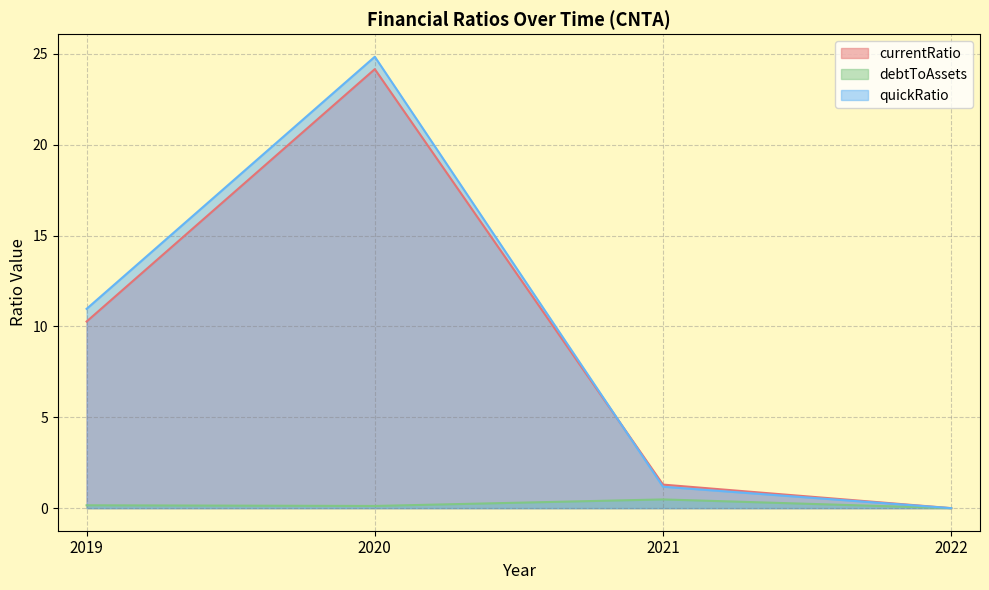

At which category does currentRatio reach its first local peak?

2020